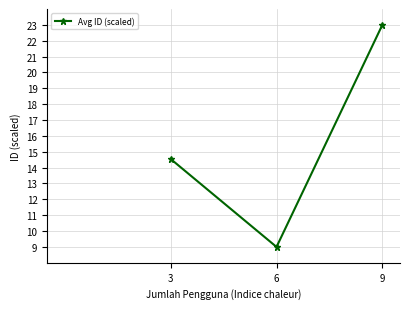

What is the maximum value shown in the chart?

23.0